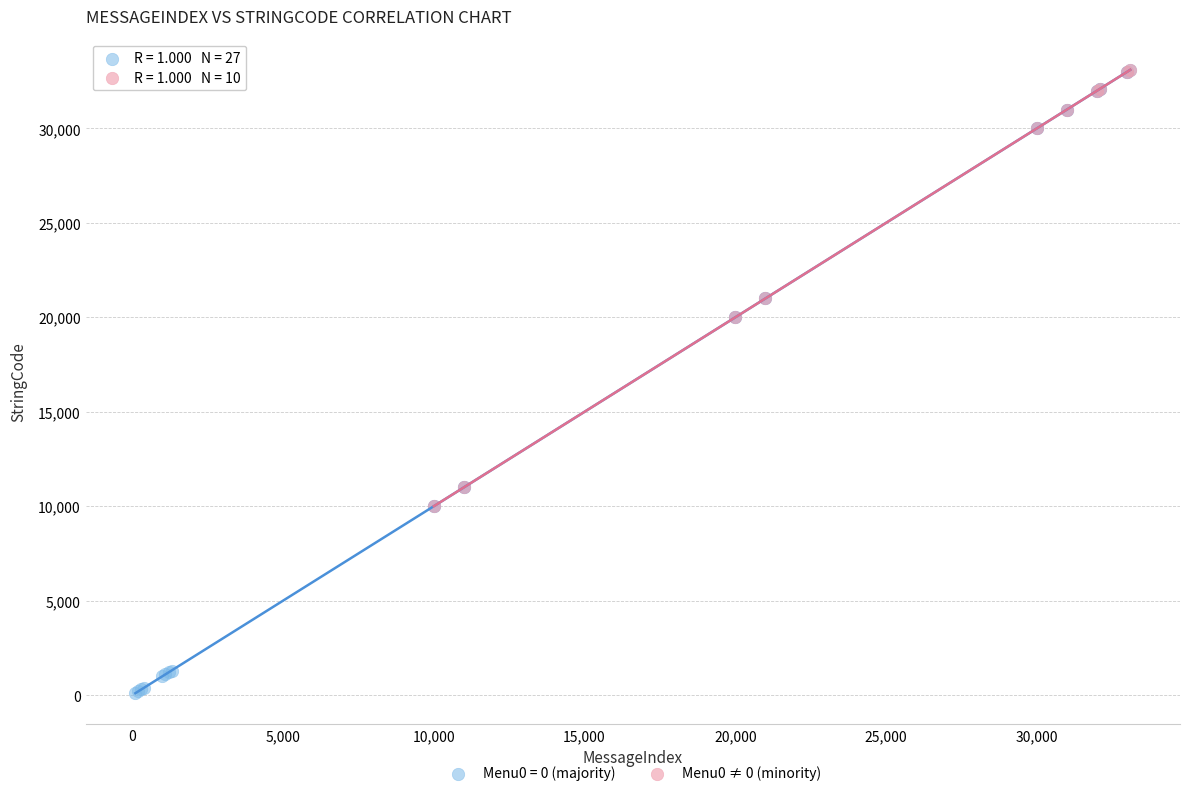

Which series reaches the minimum Y coordinate?

Menu0 = 0 (majority)